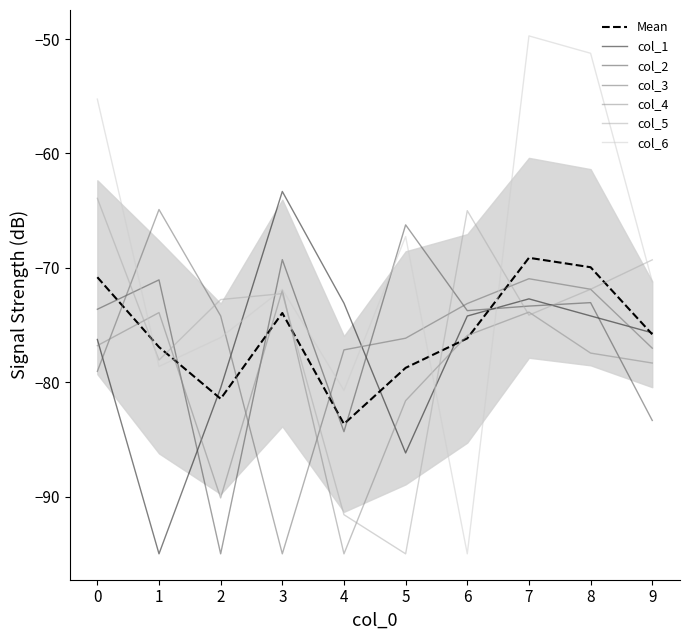

At 9, list the series in order from smallest to largest.

col_2, col_4, col_3, col_1, col_6, col_5